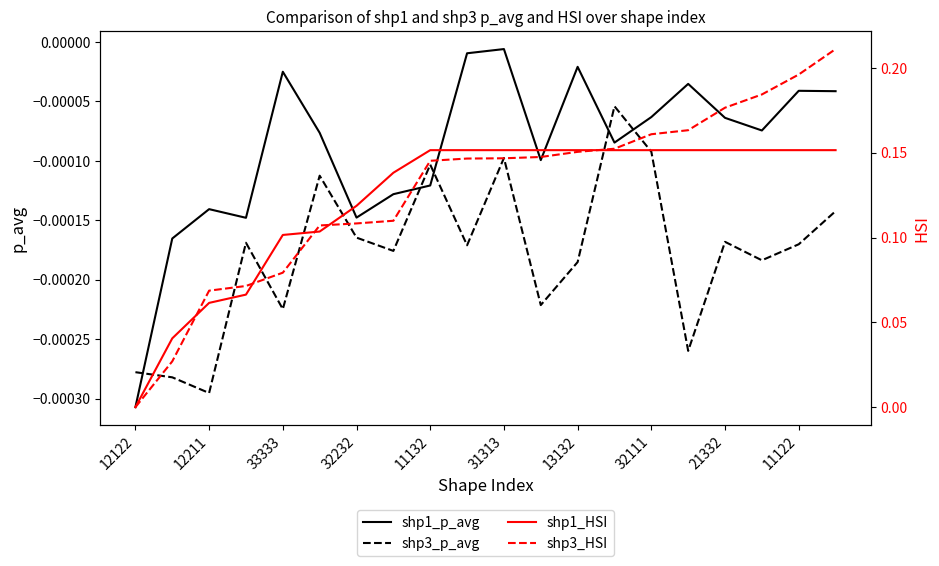

After their last crossing, which series has the higher values: shp1_p_avg or shp3_p_avg?

shp1_p_avg